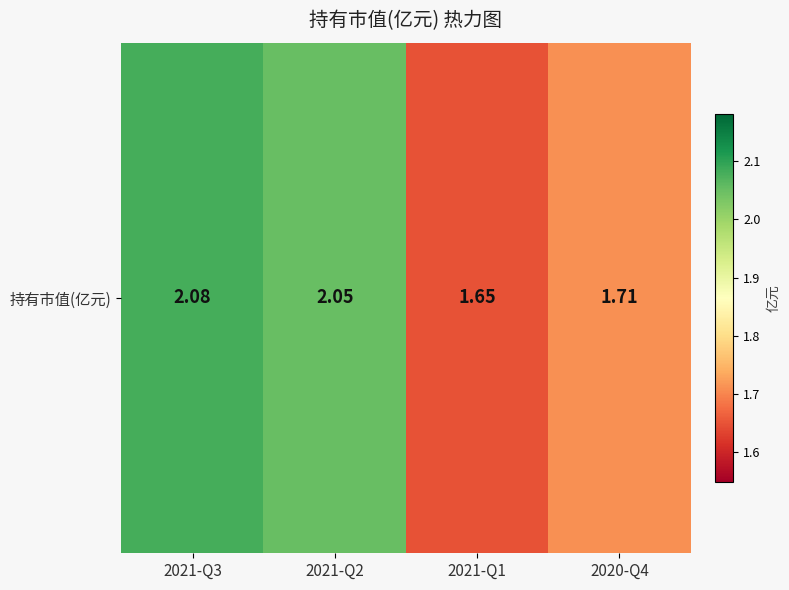

Is it true that the value at 2021-Q2 is 2.8?

False